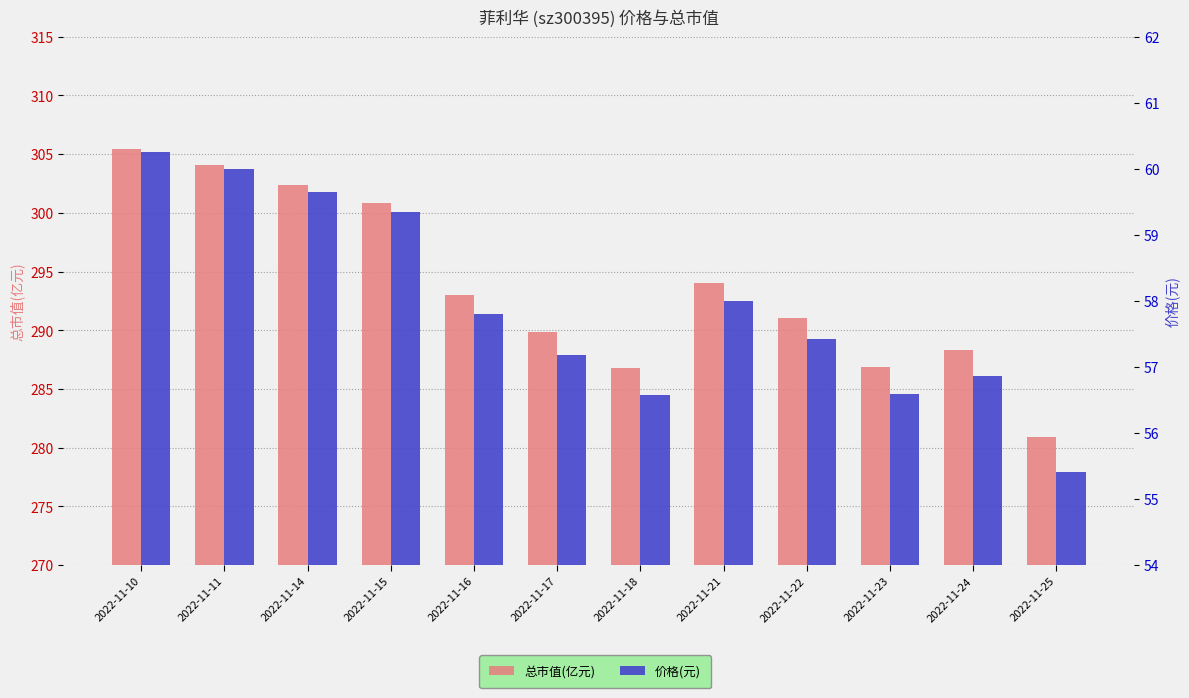

What is the sum of the 价格 values at 2022-11-16 and 2022-11-21?

115.8